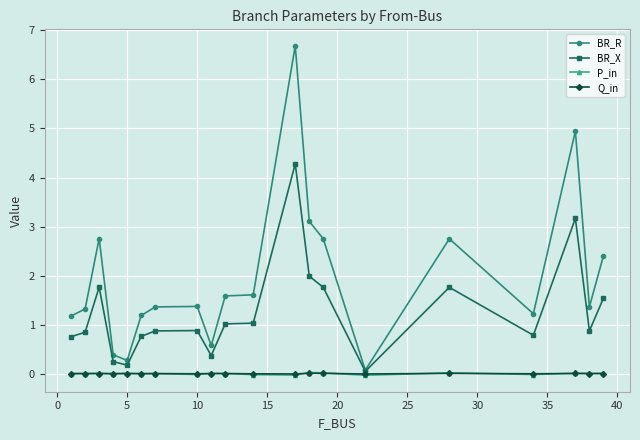

Which series has the largest total across all categories?

BR_R